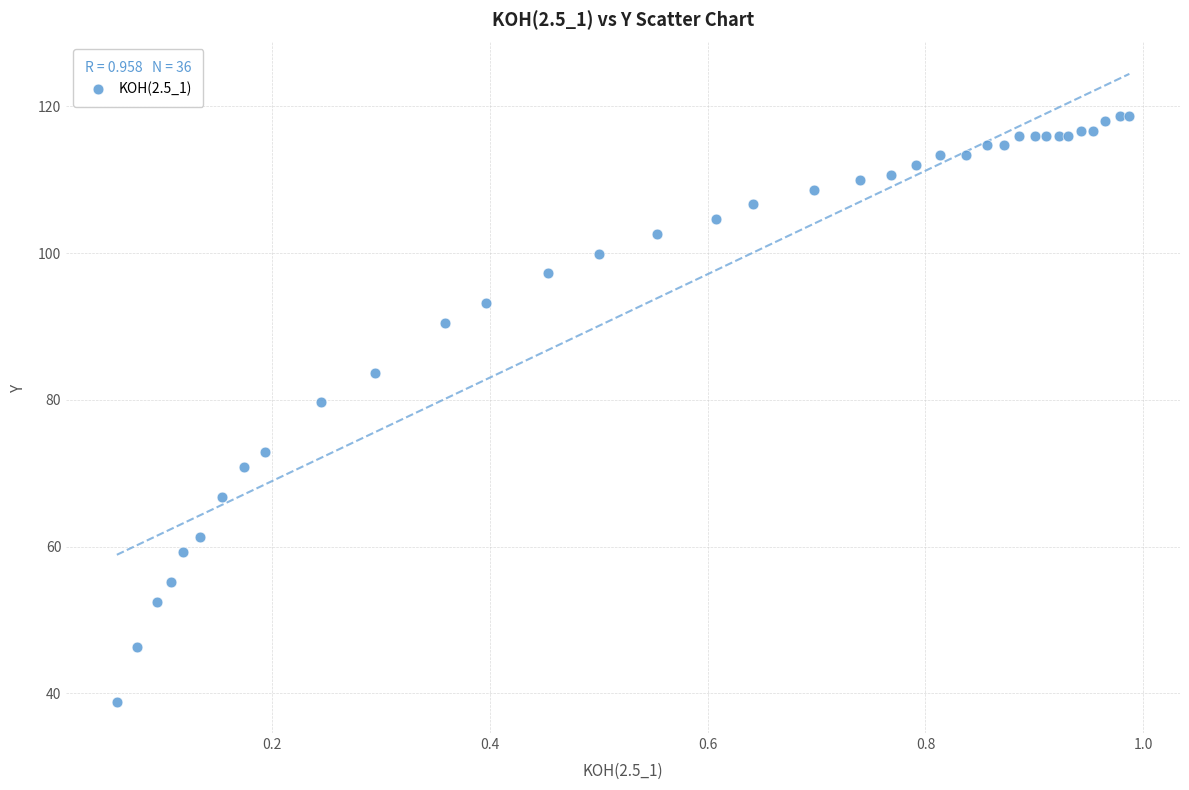

What Y value in the scatter plot is closest to 78?

79.7